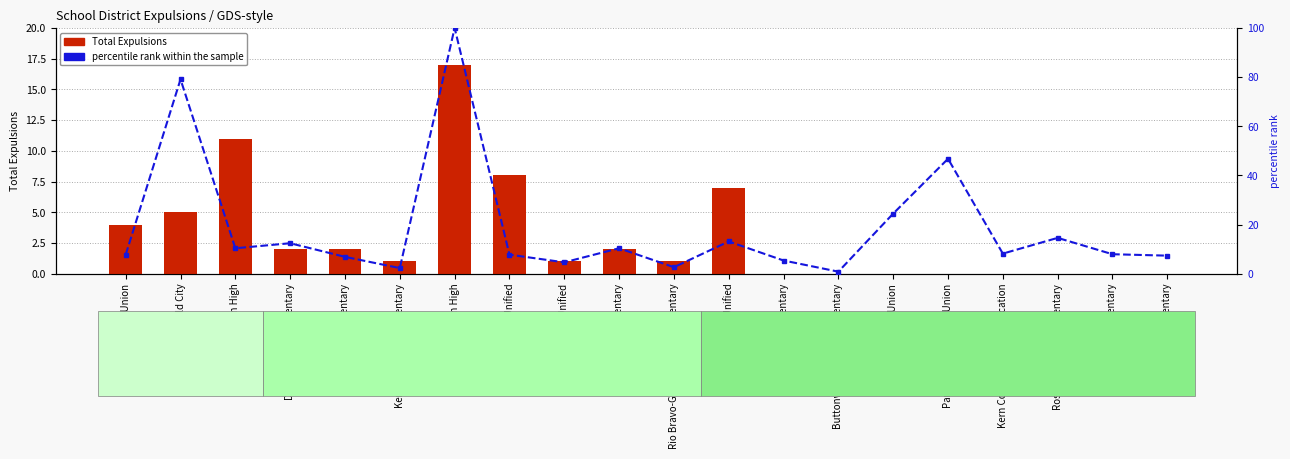

At which category is the sum across all series the highest?

Kern High